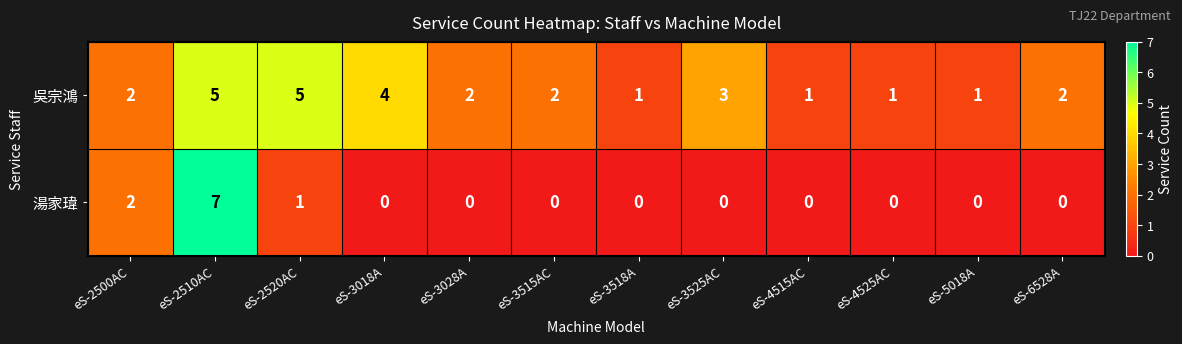

List the series in order of their peak value, highest first.

湯家瑋, 吳宗鴻